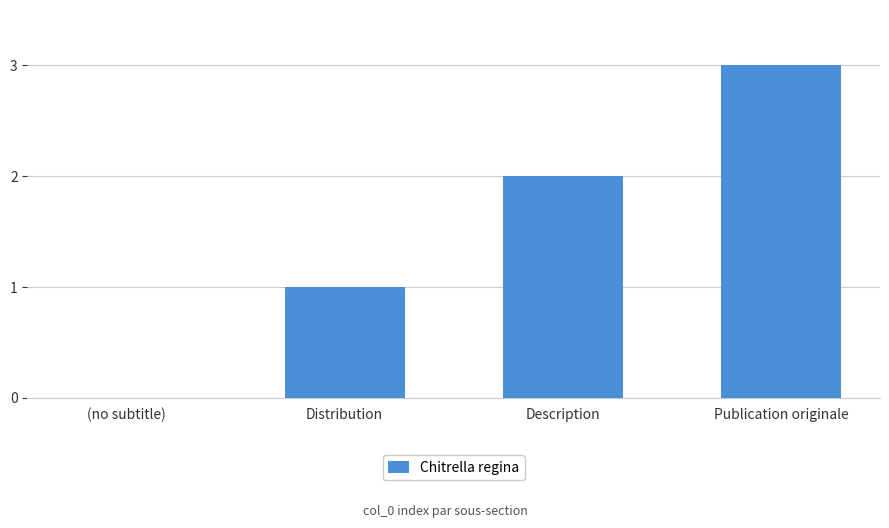

How many distinct data groups are displayed?

1